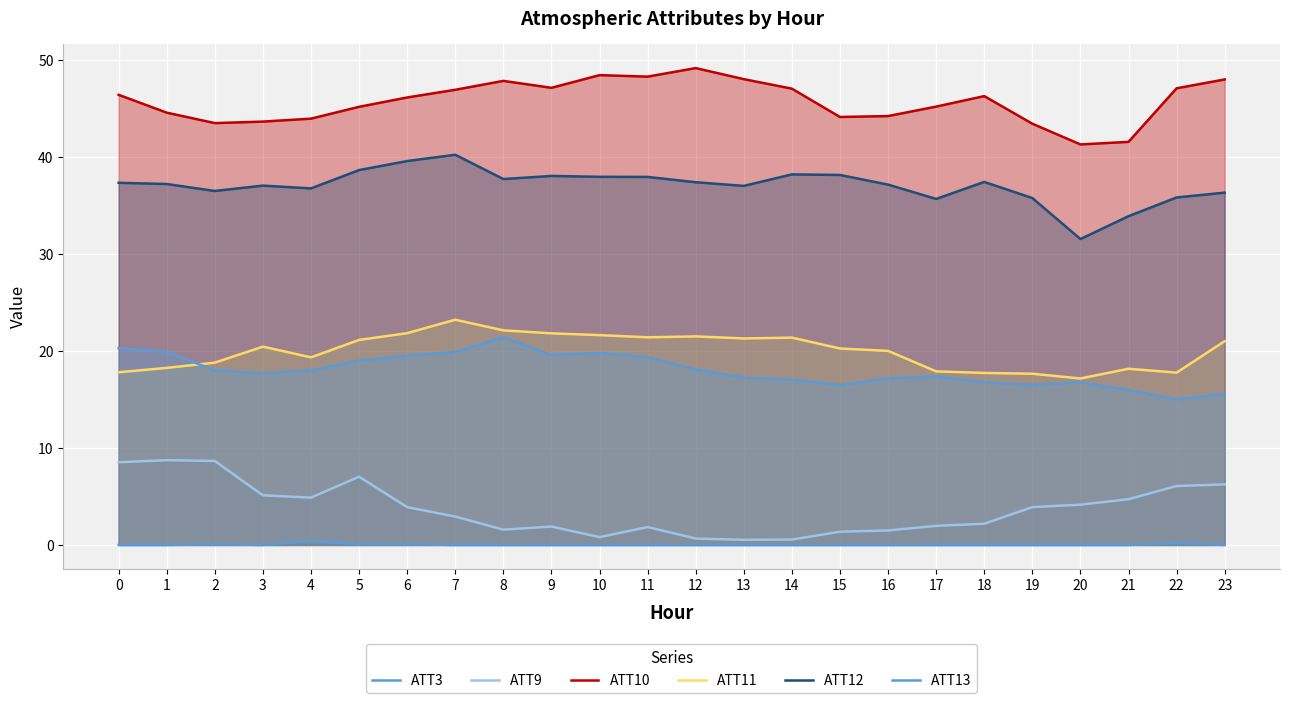

The value of ATT3 at 16 is 0.0. True or false?

True